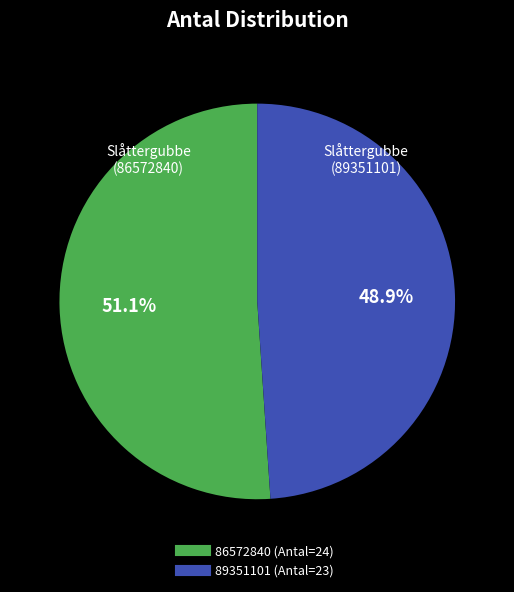

Is there a majority slice in this chart?

Yes